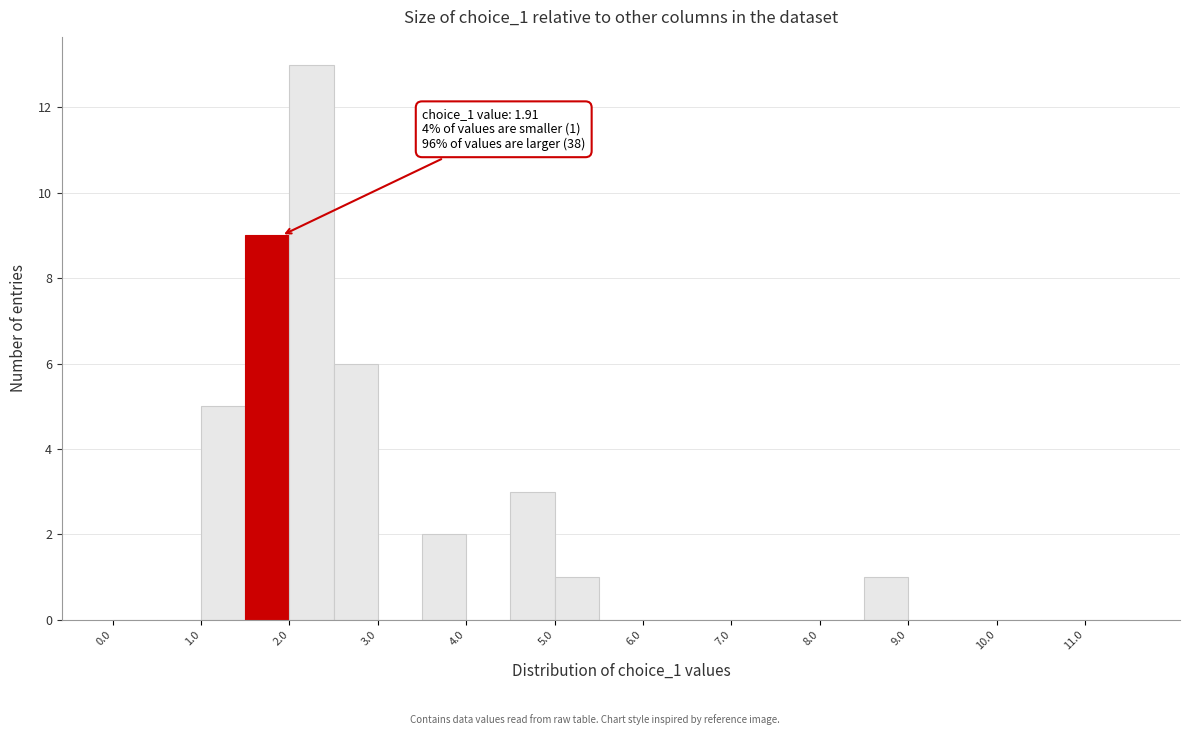

Over which range of the x-axis is the bar tallest?

2.0 to 2.5